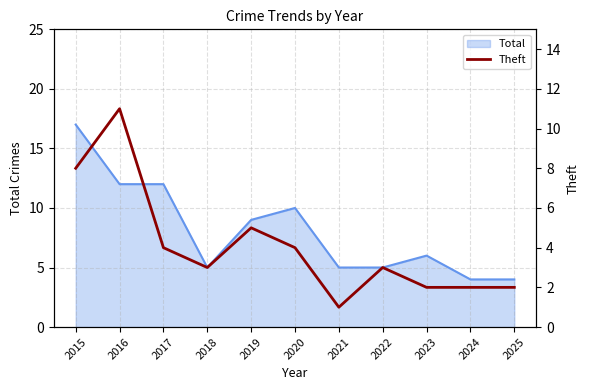

How many lines are shown in the chart?

1